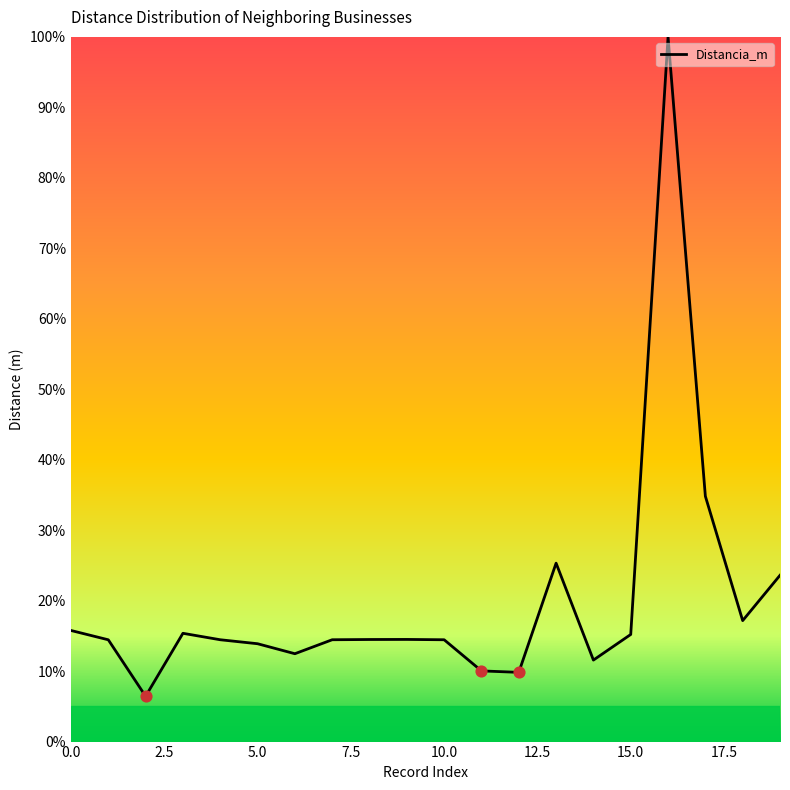

What is the maximum value shown in the chart?

100.0